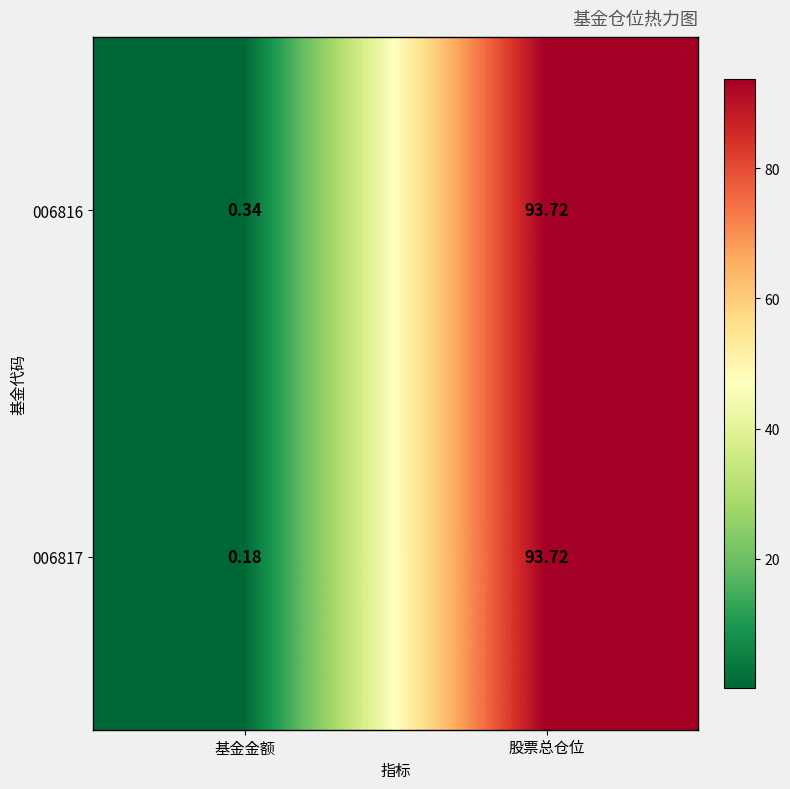

At which category is the sum across all series the highest?

股票总仓位